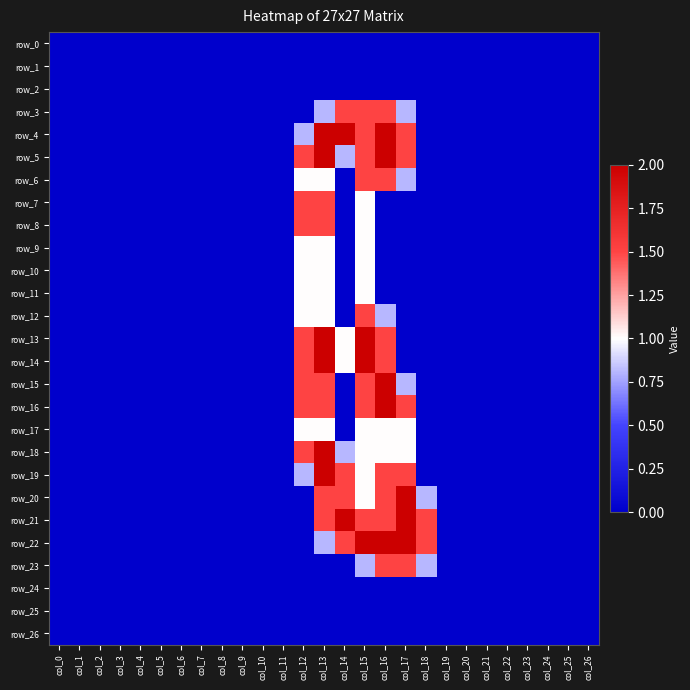

Rank the series by their maximum value, from lowest to highest.

row_0, row_1, row_2, row_24, row_25, row_26, row_9, row_10, row_11, row_17, row_3, row_6, row_7, row_8, row_12, row_23, row_4, row_5, row_13, row_14, row_15, row_16, row_18, row_19, row_20, row_21, row_22